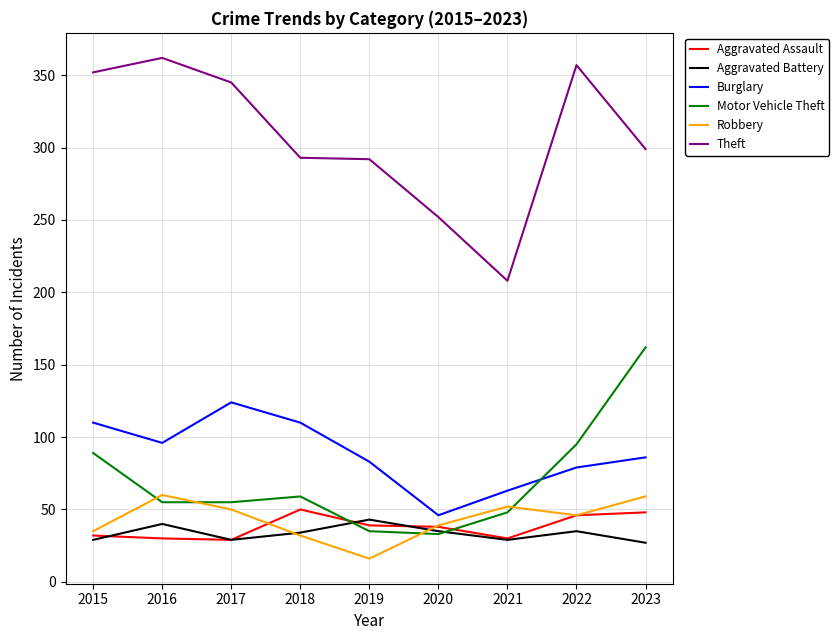

Which category has the highest value across all series?

2016